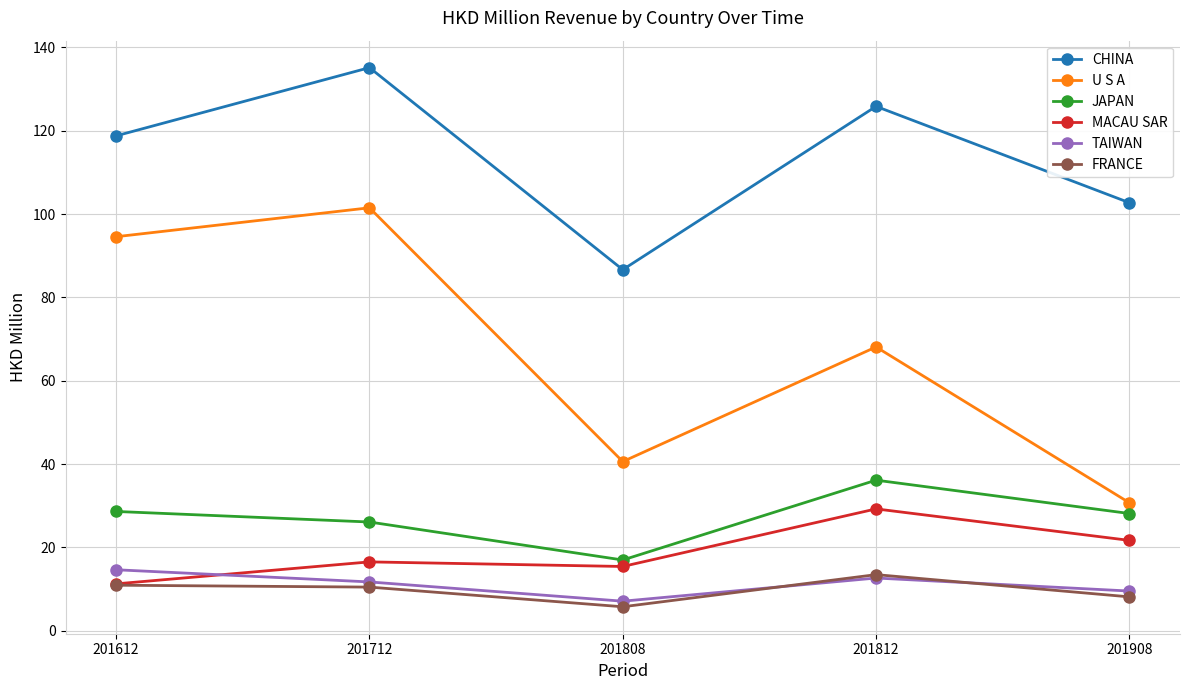

What is the value of the TAIWAN point at the 3rd from the left?

7.1